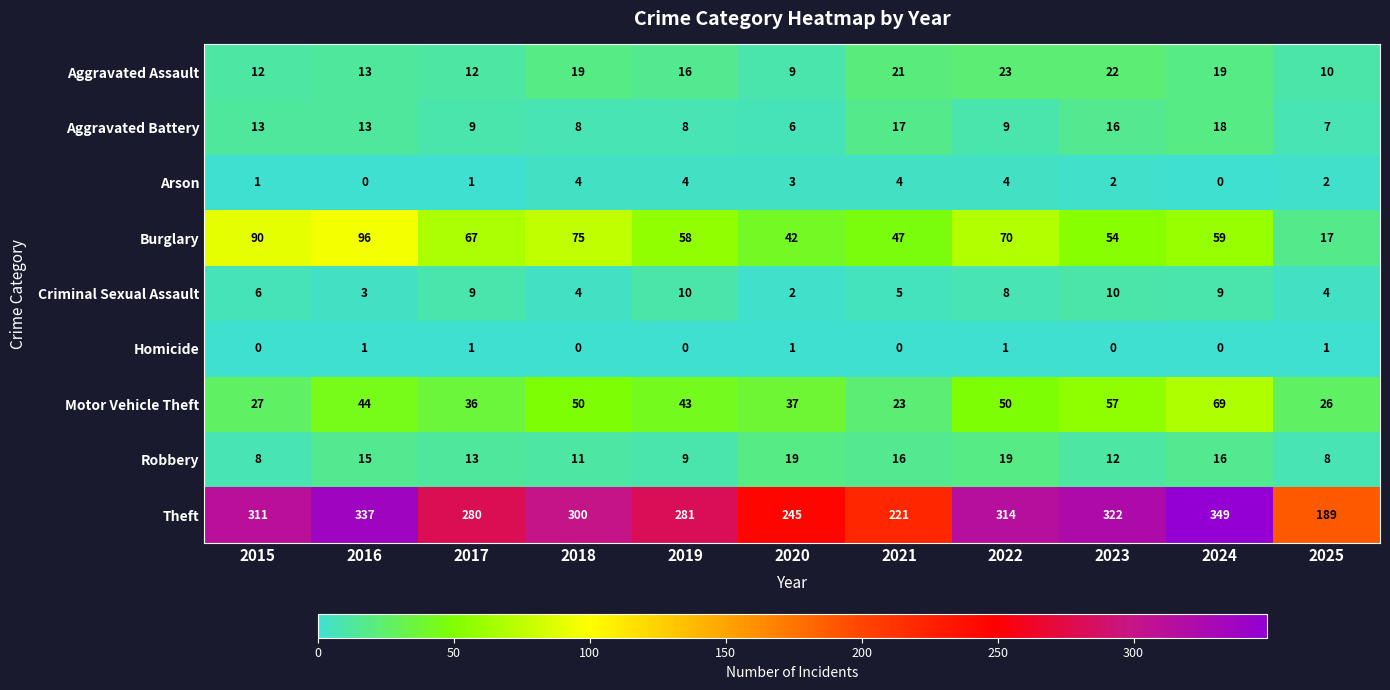

Which category has the lowest value in the Motor Vehicle Theft series?

2021